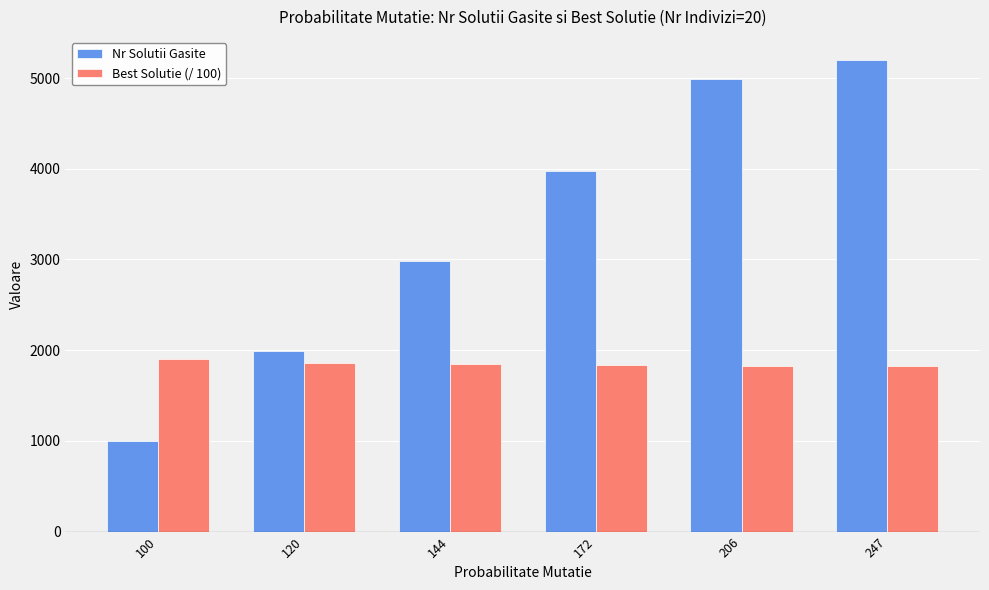

What is the average value of the Nr Solutii Gasite series?

3357.8